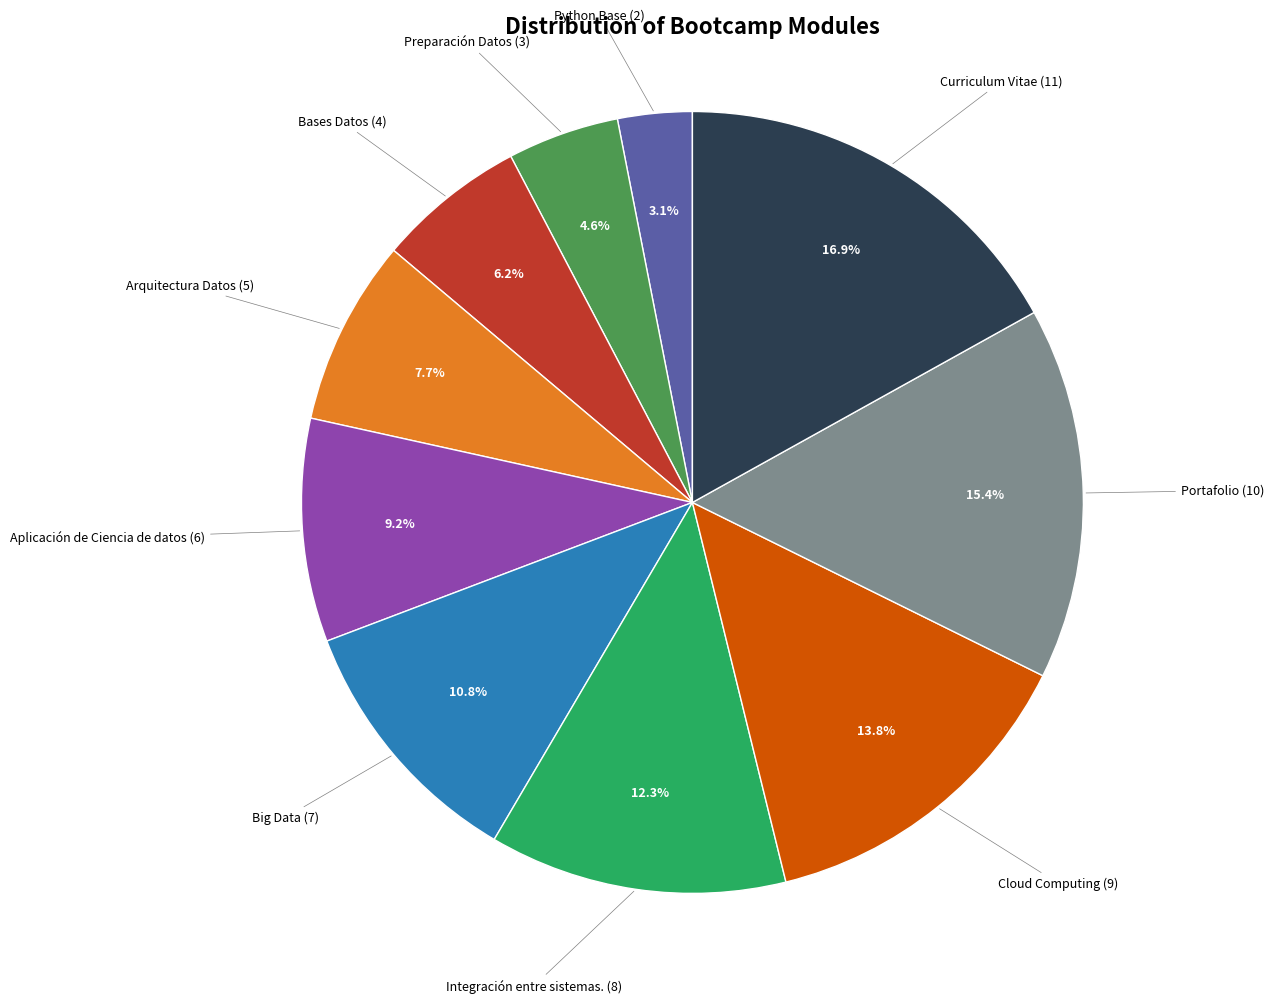

Is there any slice that represents more than half of the pie?

No